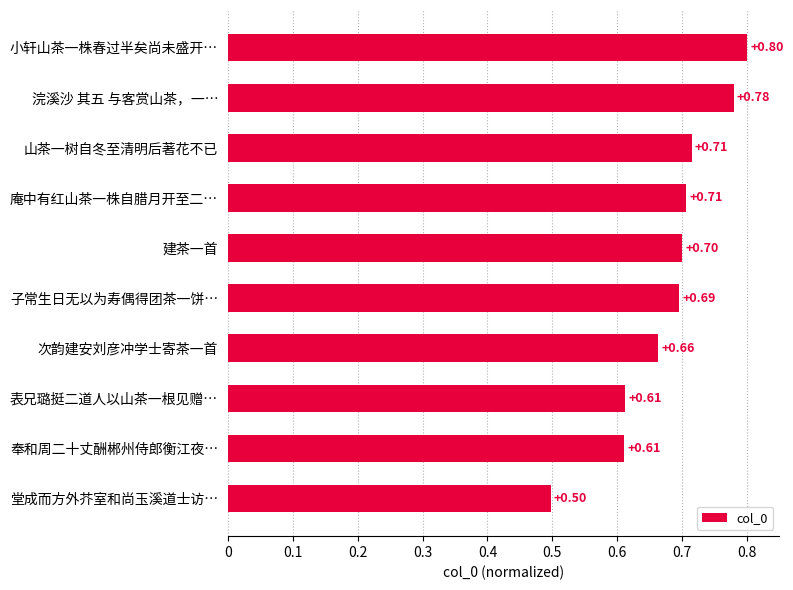

Which label corresponds to the largest value in the chart?

小轩山茶一株春过半矣尚未盛开…